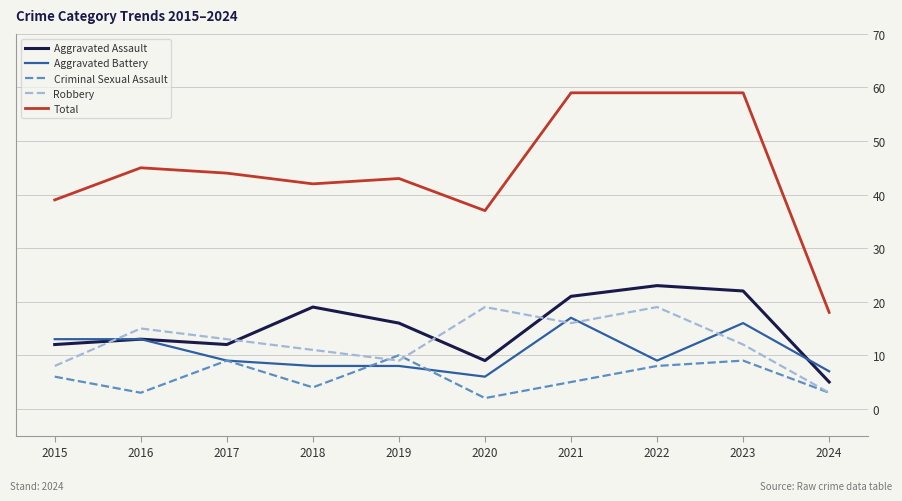

What is the total value across all series at 2015?

78